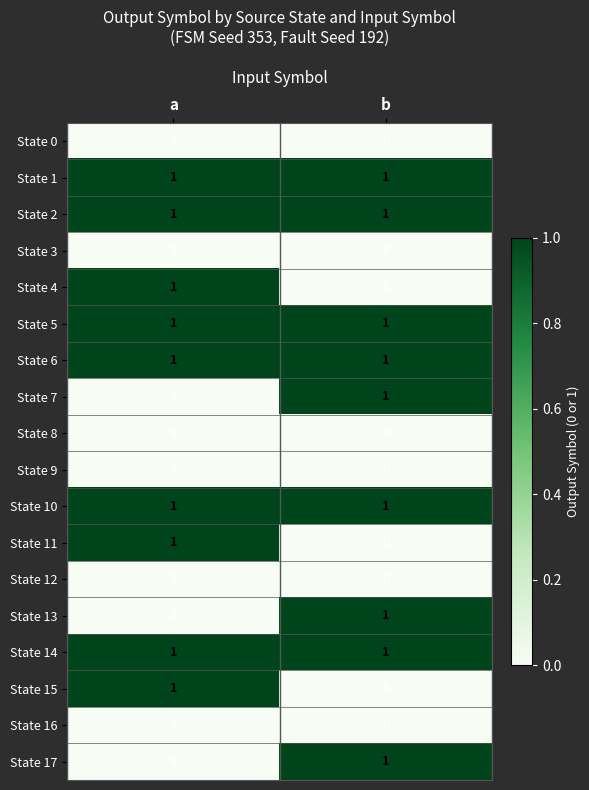

At how many categories does at least one series exceed 0?

2